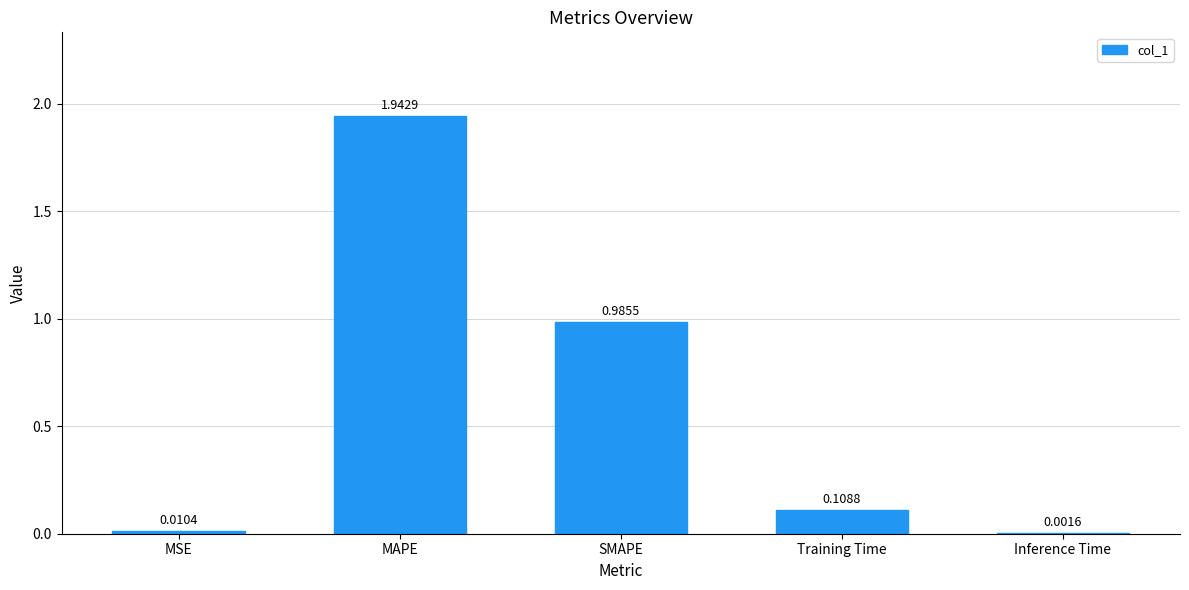

Where is the data nearest to the value 0?

Inference Time